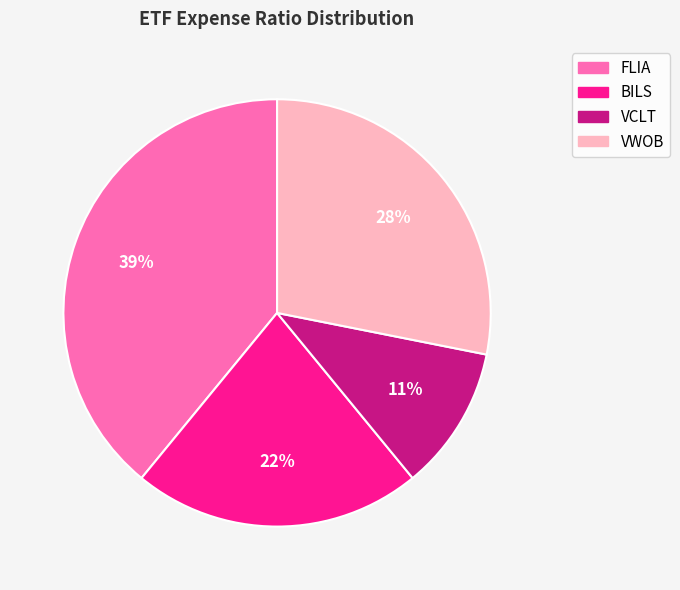

To the nearest percent, what is the combined percentage of BILS and VWOB?

50%